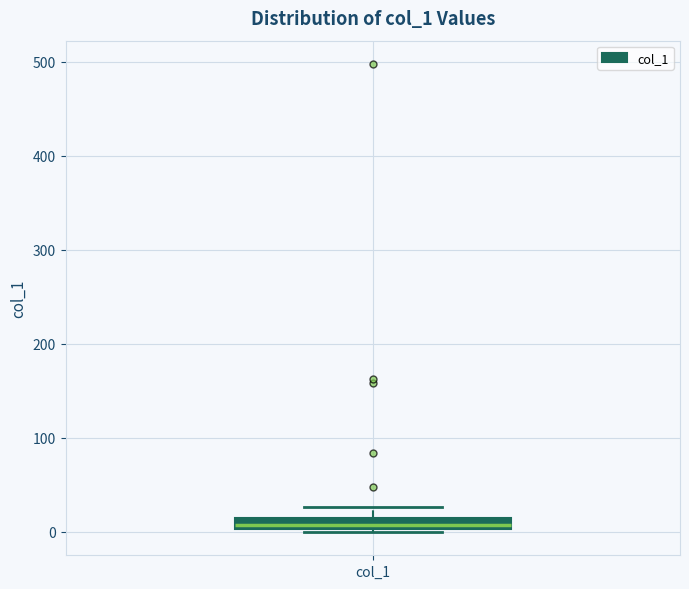

Where is the lower edge of the box for col_1 on the y-axis? The values are not printed on the chart, so give them approximately, as read against the axis.

0